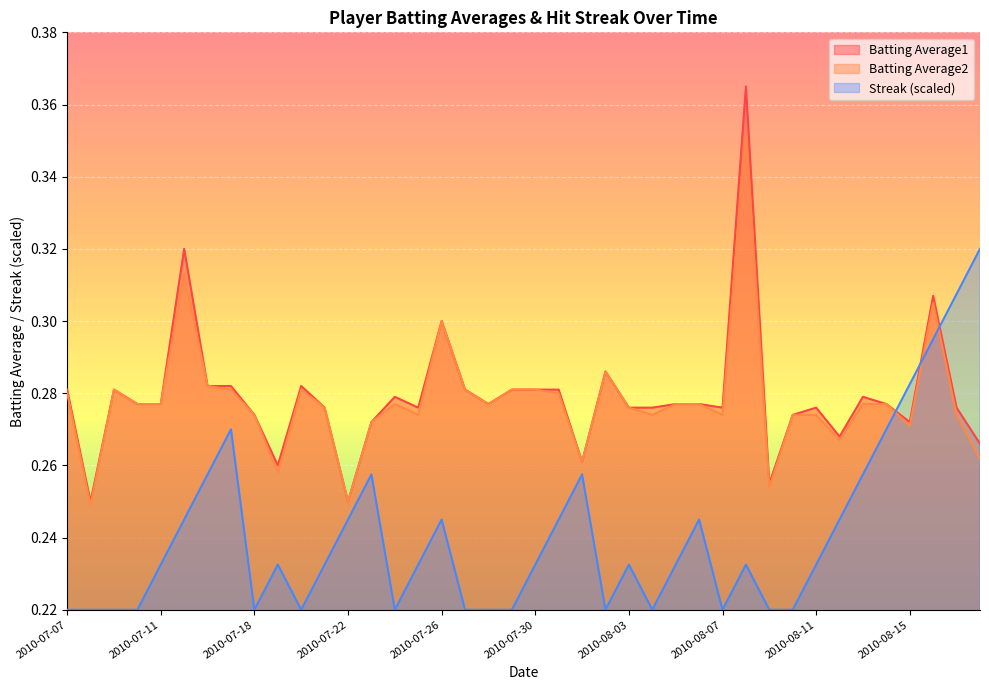

Reading left to right, what are all the values shown in this chart?

Batting Average1: 2010-07-07=0.3	2010-07-08=0.2	2010-07-09=0.3	2010-07-10=0.3	2010-07-11=0.3	2010-07-15=0.3	2010-07-16=0.3	2010-07-17=0.3	2010-07-18=0.3	2010-07-19=0.3	2010-07-20=0.3	2010-07-21=0.3	2010-07-22=0.2	2010-07-23=0.3	2010-07-24=0.3	2010-07-25=0.3	2010-07-26=0.3	2010-07-27=0.3	2010-07-28=0.3	2010-07-29=0.3	2010-07-30=0.3	2010-07-31=0.3	2010-08-01=0.3	2010-08-02=0.3	2010-08-03=0.3	2010-08-04=0.3	2010-08-05=0.3	2010-08-06=0.3	2010-08-07=0.3	2010-08-08=0.4	2010-08-09=0.3	2010-08-10=0.3	2010-08-11=0.3	2010-08-12=0.3	2010-08-13=0.3	2010-08-14=0.3	2010-08-15=0.3	2010-08-16=0.3	2010-08-17=0.3	2010-08-18=0.3
Batting Average2: 2010-07-07=0.3	2010-07-08=0.2	2010-07-09=0.3	2010-07-10=0.3	2010-07-11=0.3	2010-07-15=0.3	2010-07-16=0.3	2010-07-17=0.3	2010-07-18=0.3	2010-07-19=0.3	2010-07-20=0.3	2010-07-21=0.3	2010-07-22=0.2	2010-07-23=0.3	2010-07-24=0.3	2010-07-25=0.3	2010-07-26=0.3	2010-07-27=0.3	2010-07-28=0.3	2010-07-29=0.3	2010-07-30=0.3	2010-07-31=0.3	2010-08-01=0.3	2010-08-02=0.3	2010-08-03=0.3	2010-08-04=0.3	2010-08-05=0.3	2010-08-06=0.3	2010-08-07=0.3	2010-08-08=0.4	2010-08-09=0.3	2010-08-10=0.3	2010-08-11=0.3	2010-08-12=0.3	2010-08-13=0.3	2010-08-14=0.3	2010-08-15=0.3	2010-08-16=0.3	2010-08-17=0.3	2010-08-18=0.3
Streak: 2010-07-07=0.2	2010-07-08=0.2	2010-07-09=0.2	2010-07-10=0.2	2010-07-11=0.2	2010-07-15=0.2	2010-07-16=0.3	2010-07-17=0.3	2010-07-18=0.2	2010-07-19=0.2	2010-07-20=0.2	2010-07-21=0.2	2010-07-22=0.2	2010-07-23=0.3	2010-07-24=0.2	2010-07-25=0.2	2010-07-26=0.2	2010-07-27=0.2	2010-07-28=0.2	2010-07-29=0.2	2010-07-30=0.2	2010-07-31=0.2	2010-08-01=0.3	2010-08-02=0.2	2010-08-03=0.2	2010-08-04=0.2	2010-08-05=0.2	2010-08-06=0.2	2010-08-07=0.2	2010-08-08=0.2	2010-08-09=0.2	2010-08-10=0.2	2010-08-11=0.2	2010-08-12=0.2	2010-08-13=0.3	2010-08-14=0.3	2010-08-15=0.3	2010-08-16=0.3	2010-08-17=0.3	2010-08-18=0.3